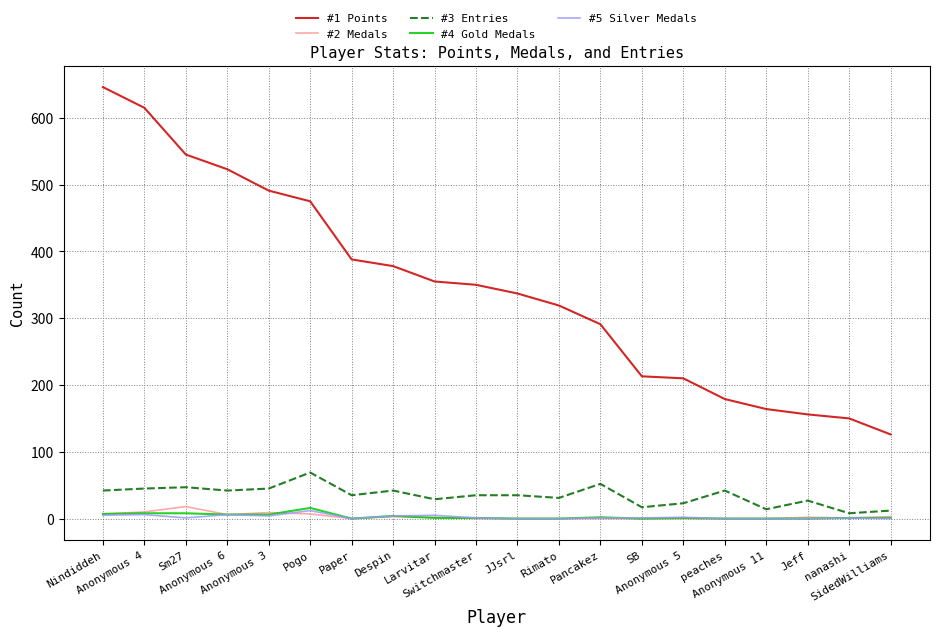

What is the difference between the #3 Entries values at Anonymous 11 and SidedWilliams?

2